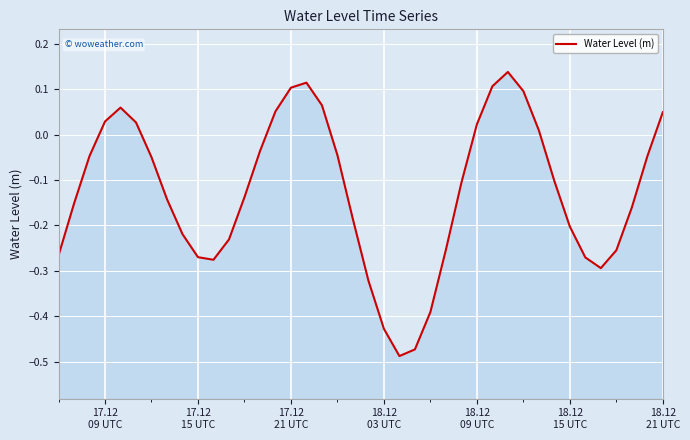

Reading left to right, extract all data points from this chart.

-0.3	-0.2	-0.0	0.0	0.1	0.0	-0.0	-0.1	-0.2	-0.3	-0.3	-0.2	-0.1	-0.0	0.1	0.1	0.1	0.1	-0.0	-0.2	-0.3	-0.4	-0.5	-0.5	-0.4	-0.3	-0.1	0.0	0.1	0.1	0.1	0.0	-0.1	-0.2	-0.3	-0.3	-0.3	-0.2	-0.0	0.0